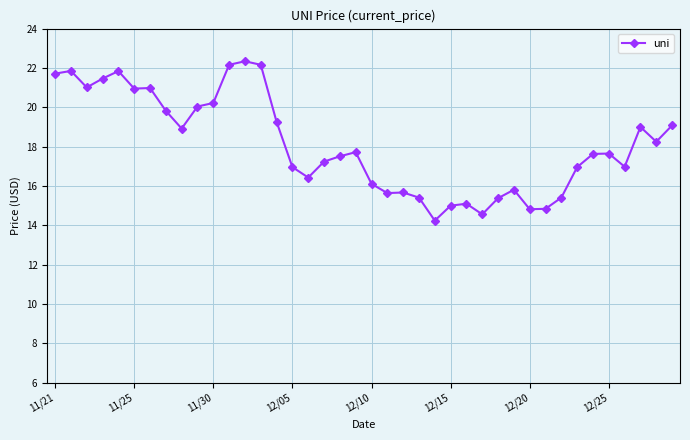

What is the minimum value shown in the chart?

14.2